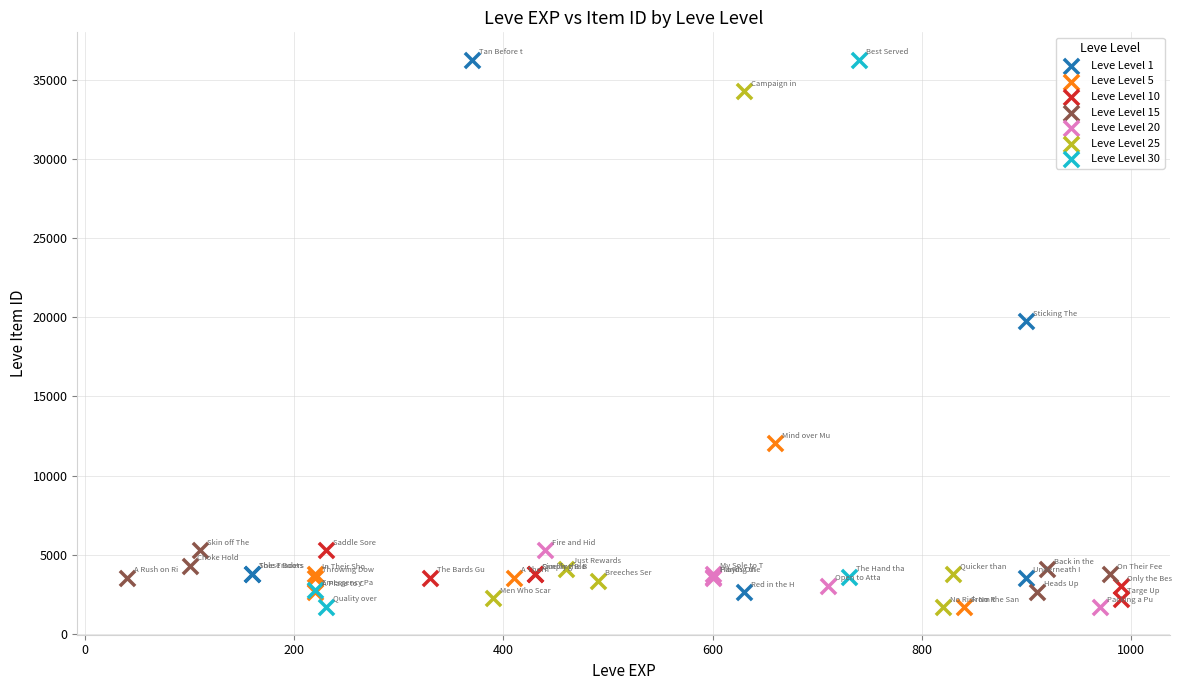

What are all the series names shown in the legend?

Leve Level 1, Leve Level 5, Leve Level 10, Leve Level 15, Leve Level 20, Leve Level 25, Leve Level 30